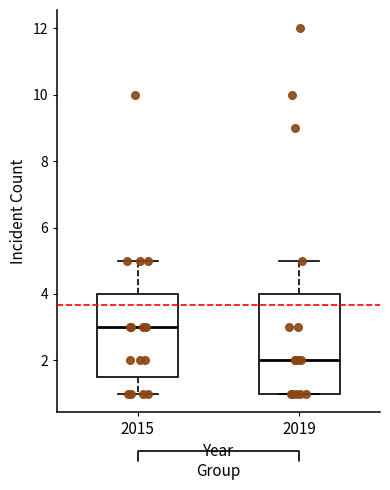

Reading left to right, transcribe this box plot: for each box, give where its median line is, the range the box spans, and where its two whiskers end, as read against the y-axis. The values are not printed on the chart, so give them approximately, as read against the axis.

2015: median 3.0, box 1.6 to 4.0, whiskers 1.0 to 5.0
2019: median 2.0, box 1.0 to 4.0, whiskers 1.0 to 5.0